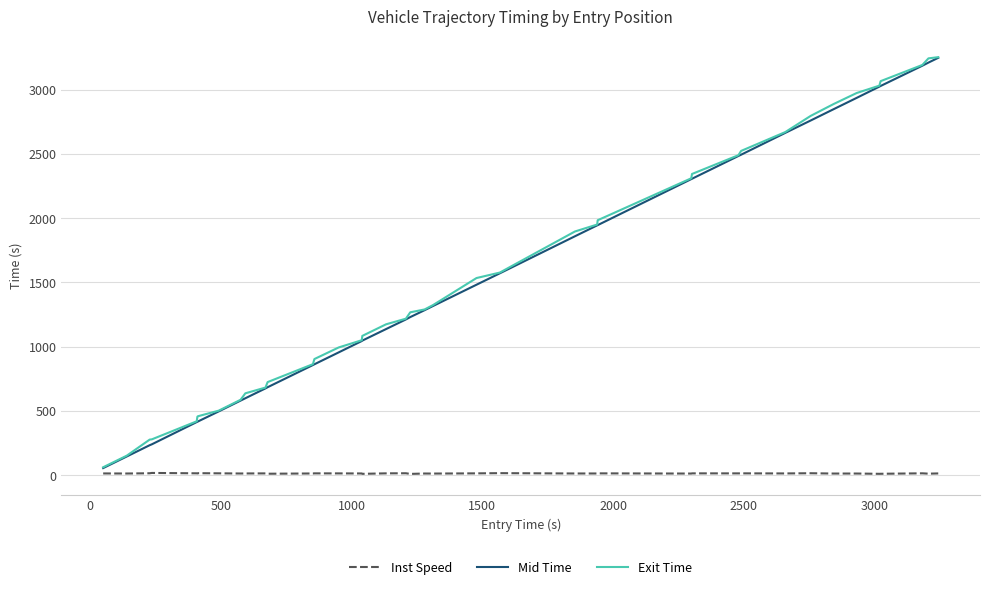

What is the maximum value shown in the chart?

3252.5